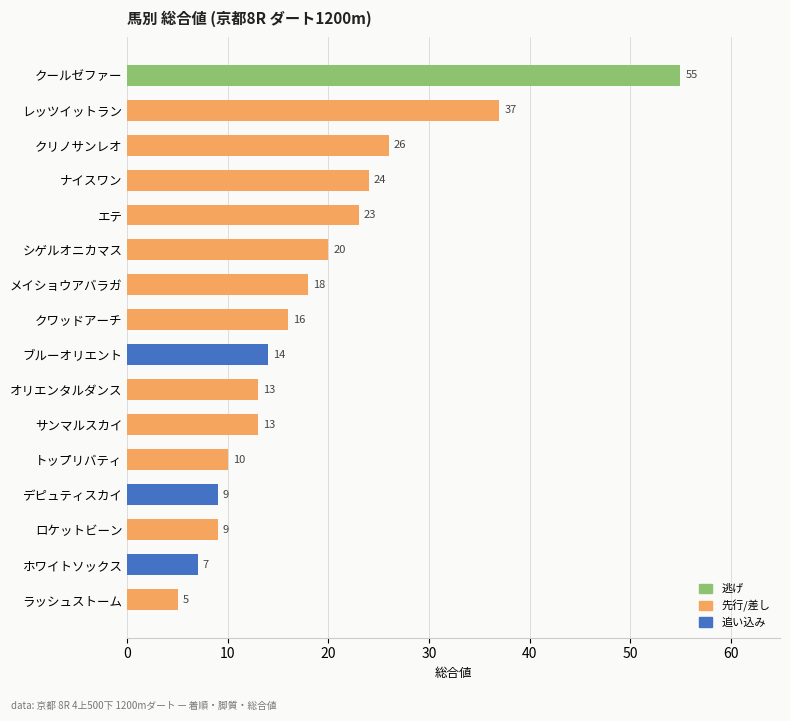

Are the bars grouped side by side (vs. stacked)?

No